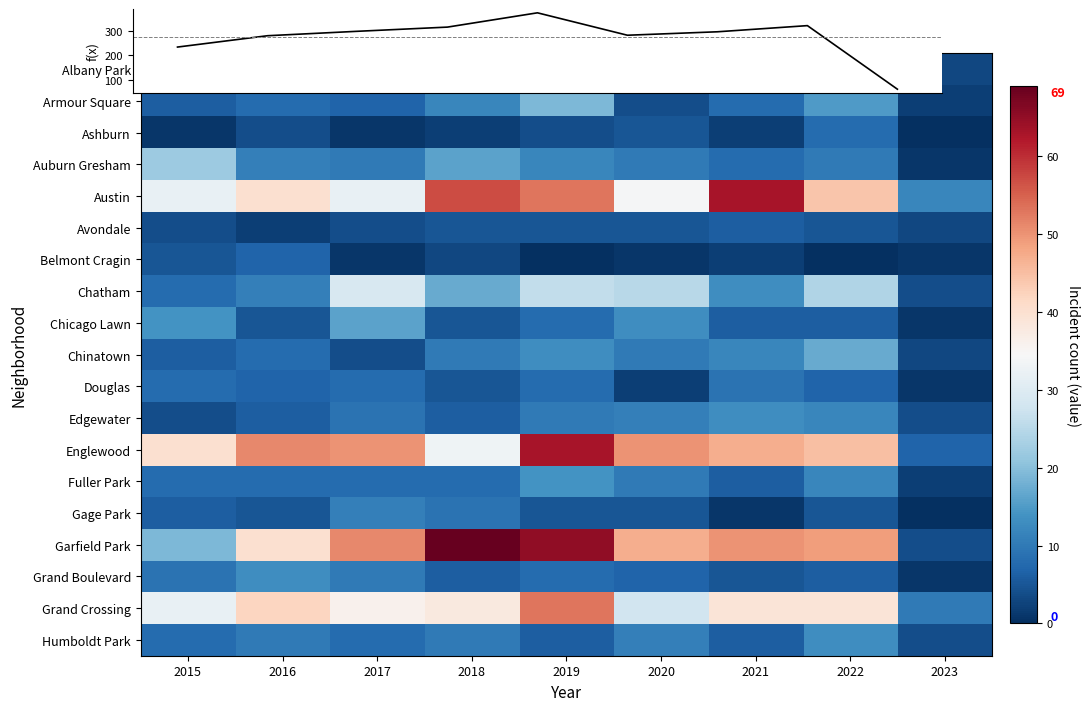

What is the highest value of the Grand Boulevard series?

13